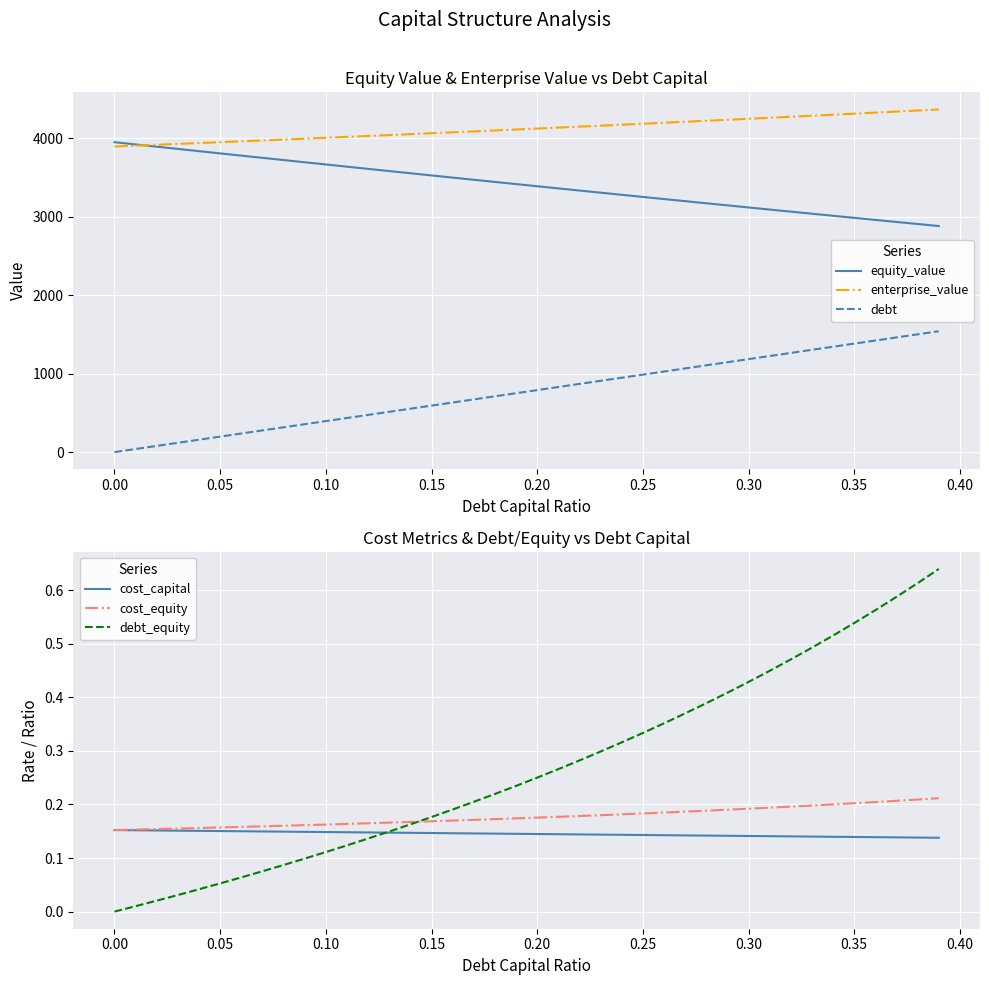

What is the highest value of the debt series?

1540.7